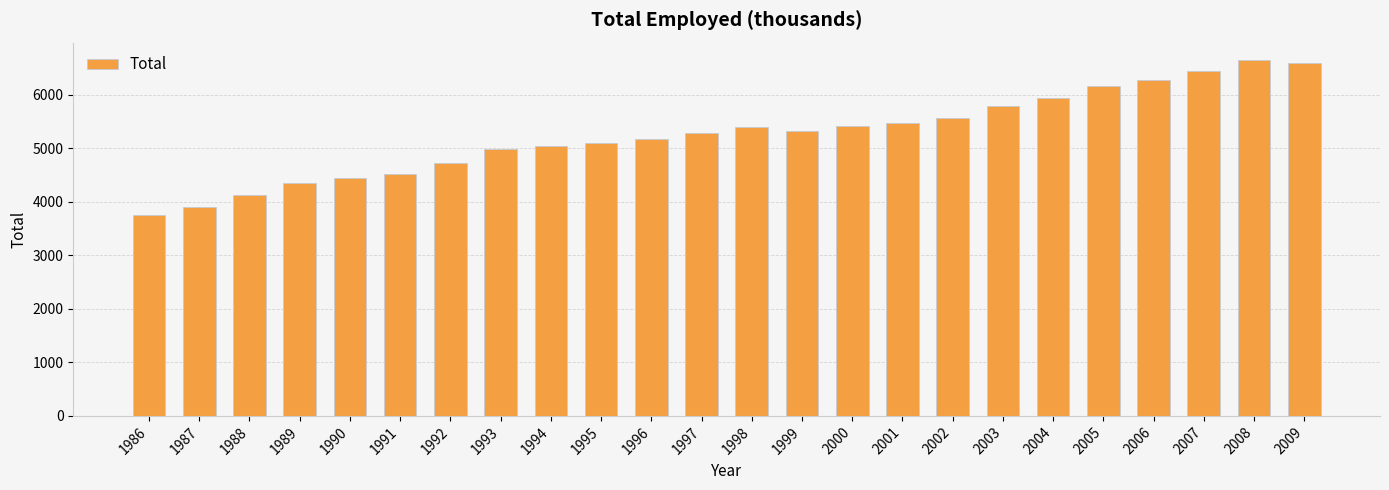

What is the value of the 19th bar from the left?

5946.4